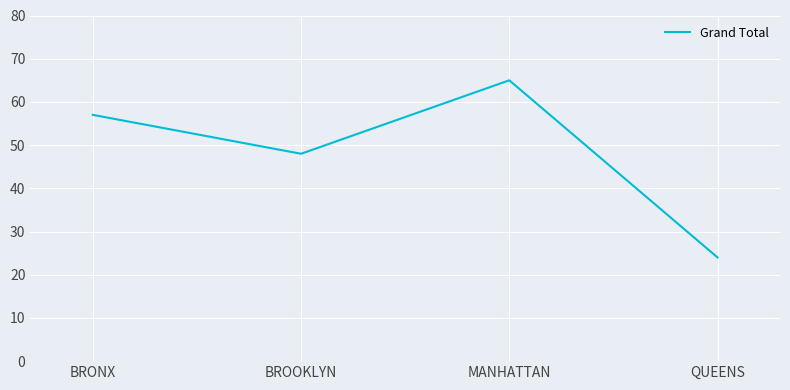

How many interior local peaks (higher than both neighbors) does the data have?

1